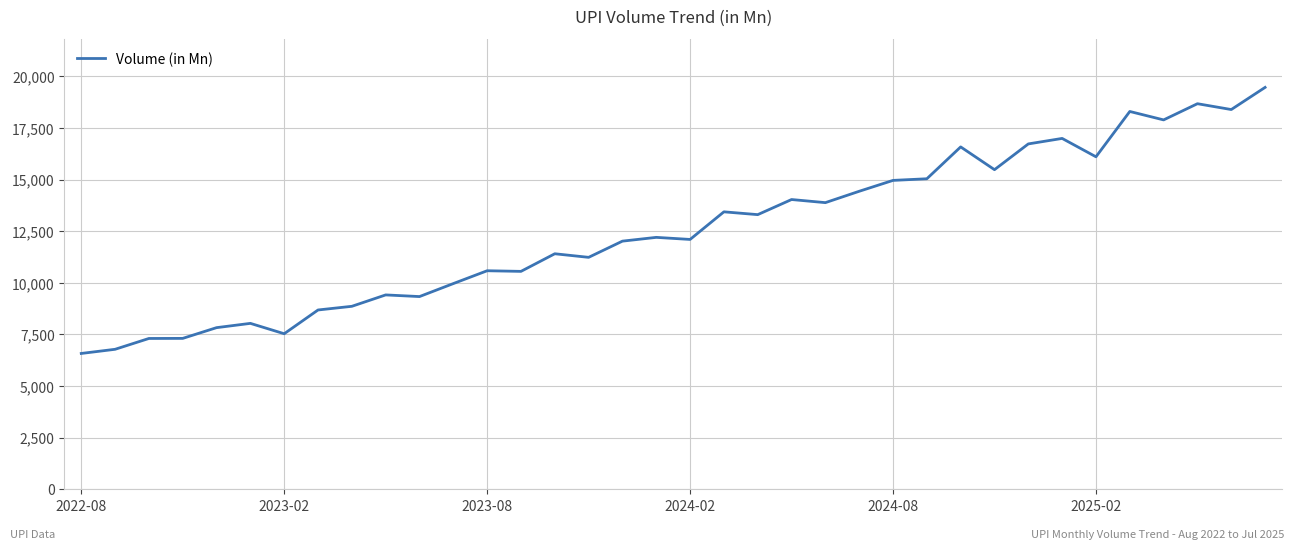

What is the smallest value displayed?

6579.6